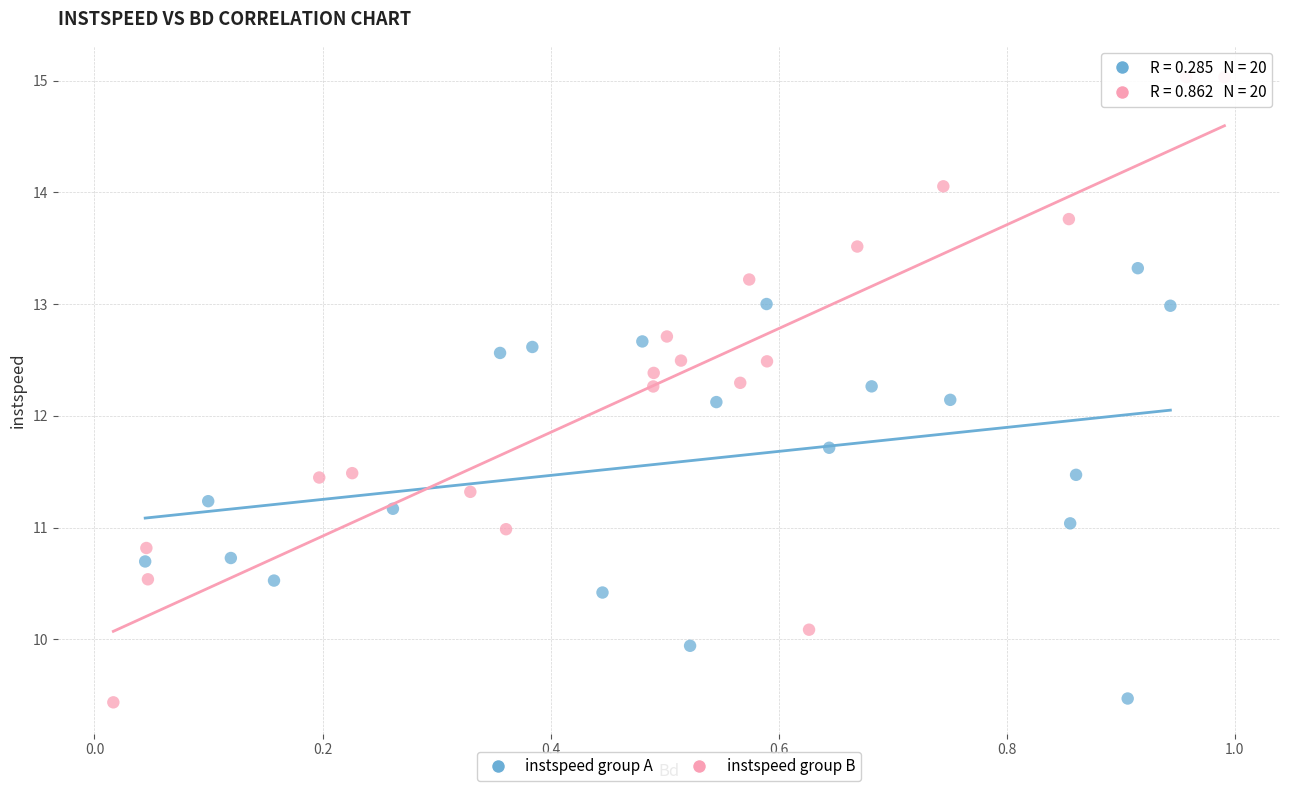

Which series has the widest spread of Y values?

instspeed group B